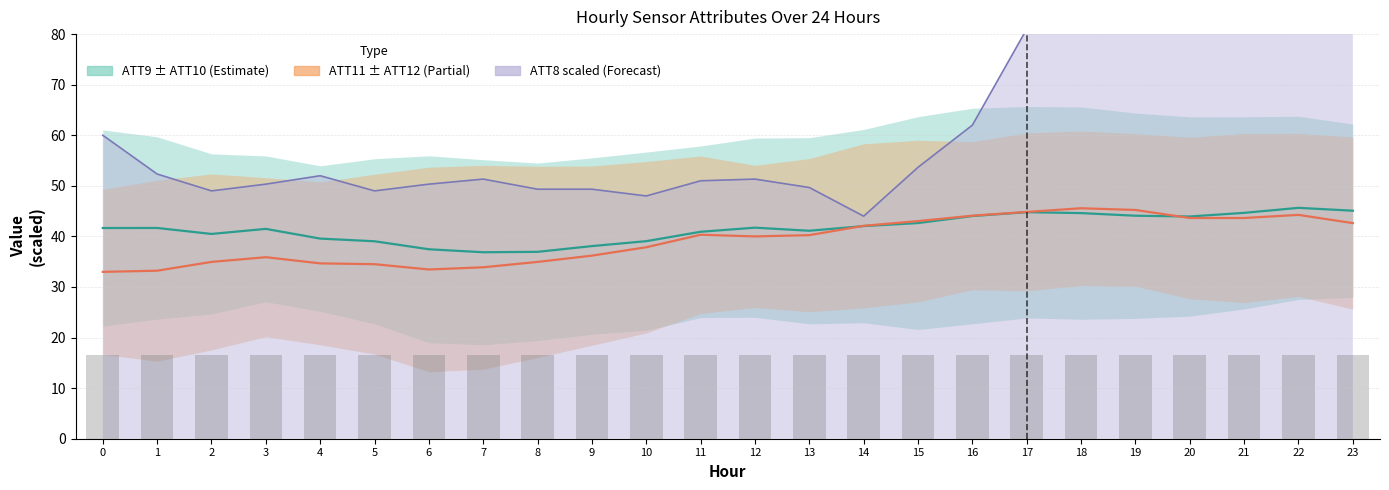

What value does the ATT11 series have at 16?

44.1